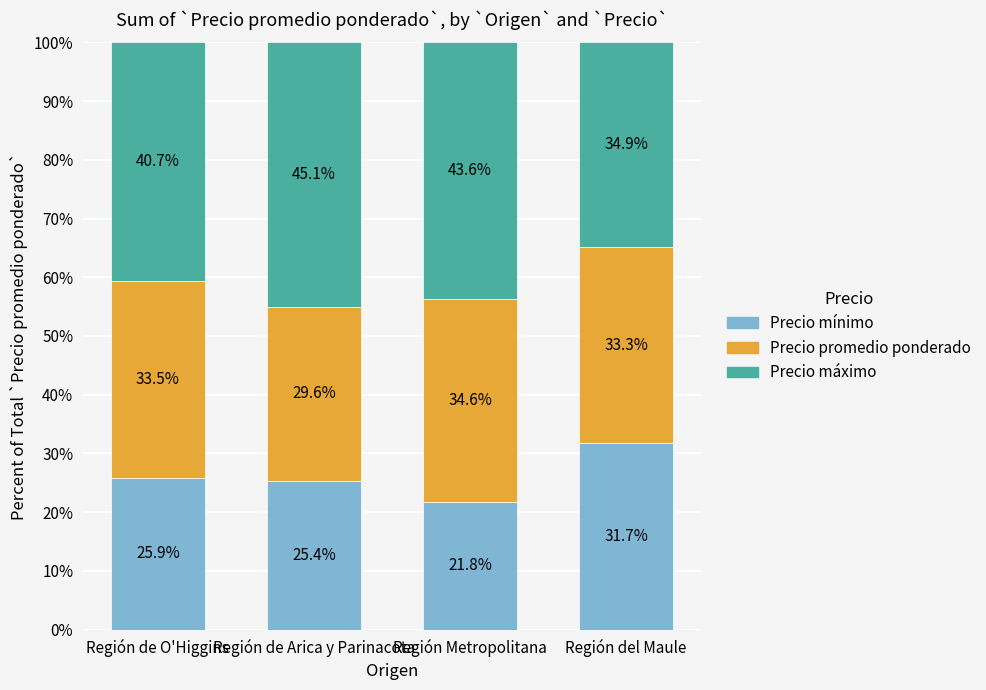

What is the lowest value of the Precio mínimo series?

21.8